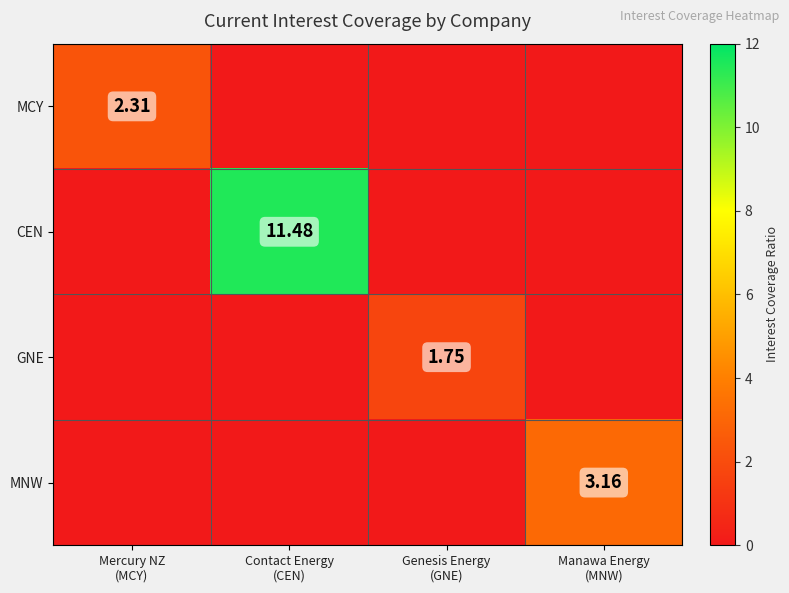

Count the number of categories in the chart.

4